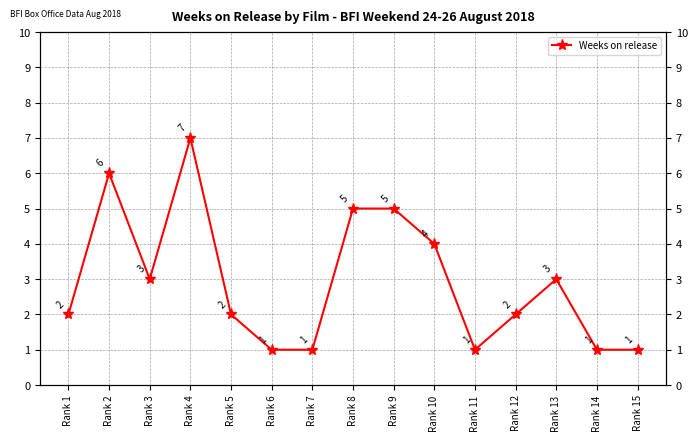

List the labels in order of value, largest first.

Rank 4, Rank 2, Rank 8, Rank 9, Rank 10, Rank 3, Rank 13, Rank 1, Rank 5, Rank 12, Rank 6, Rank 7, Rank 11, Rank 14, Rank 15